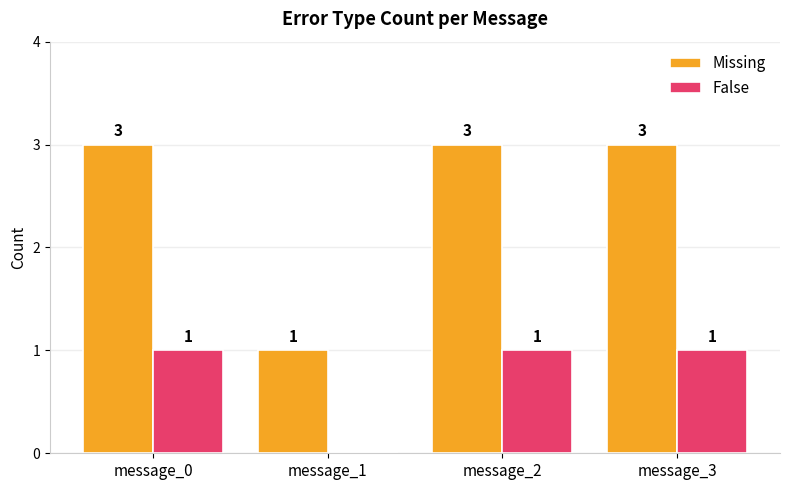

The value of False at message_0 is 1. True or false?

True